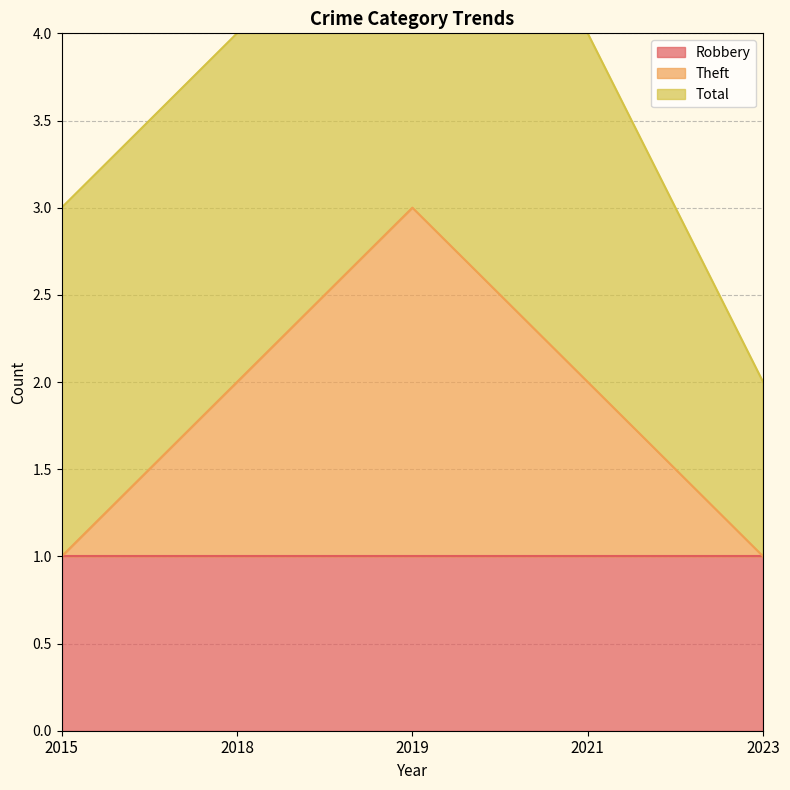

What is the spread (max minus min) of values at 2021?

1